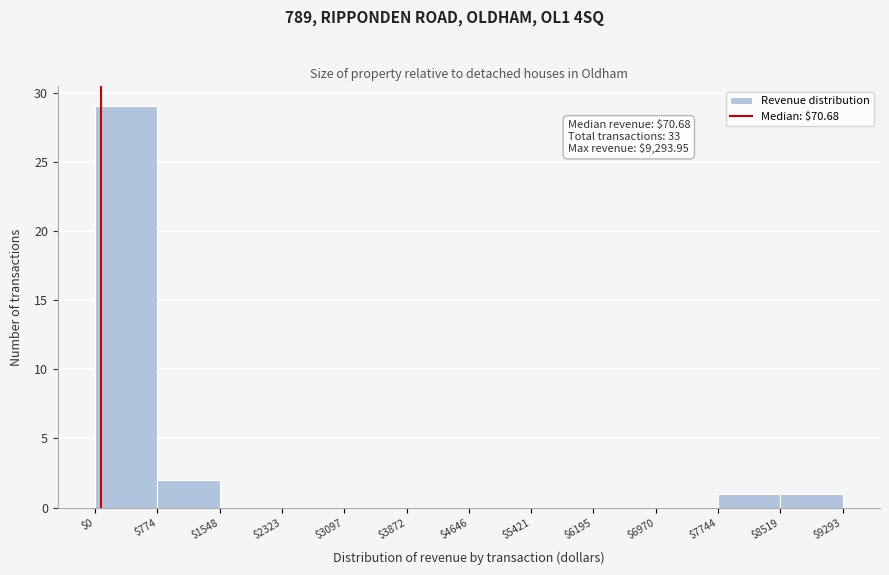

Which range on the x-axis has the tallest bar?

$0 to $774